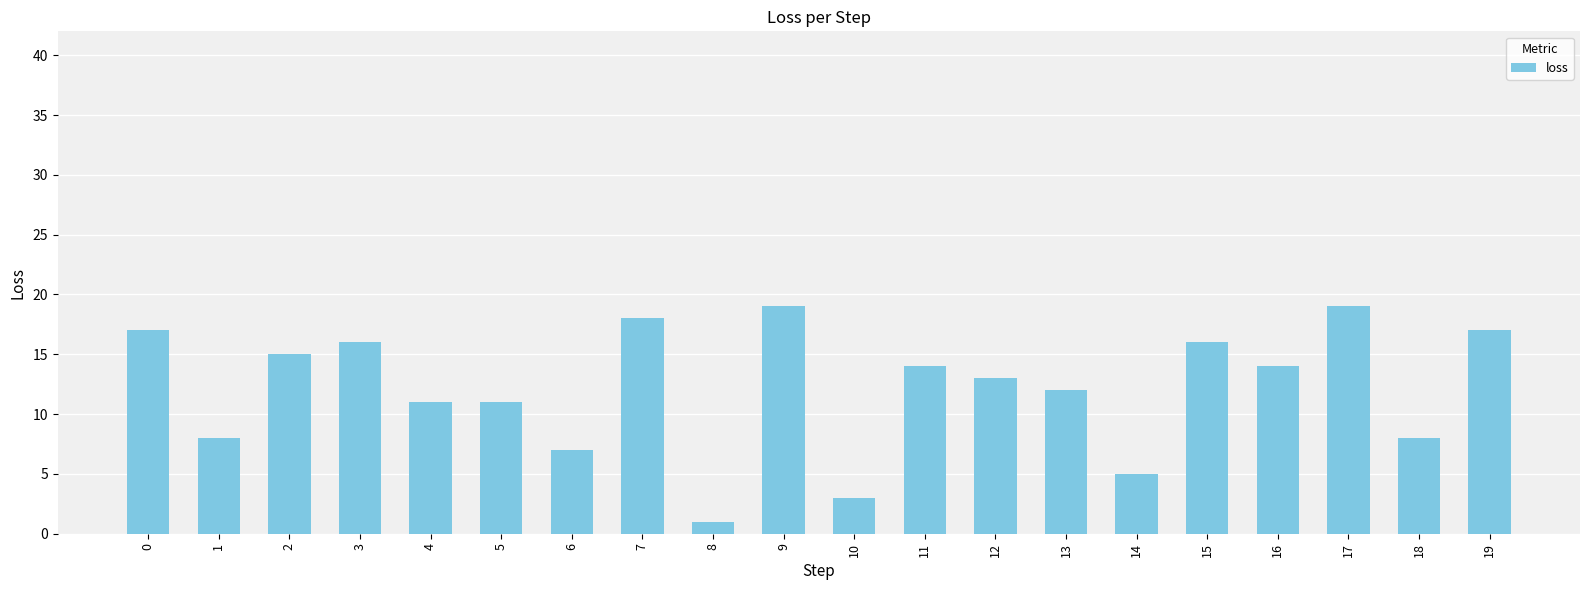

What value does the data have at 9?

19